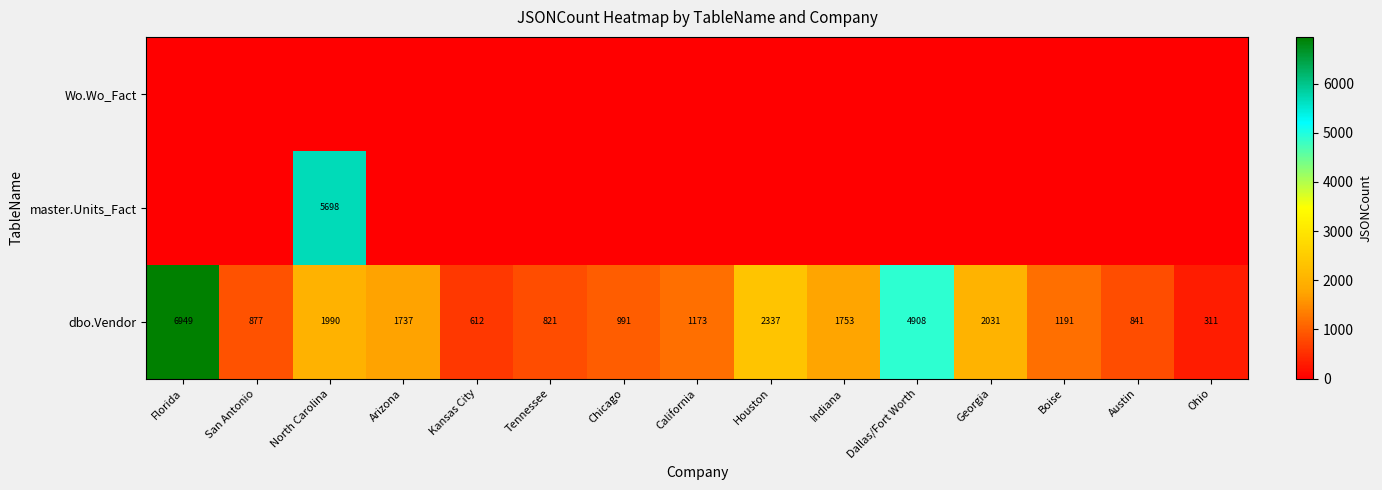

Count the number of data series in this chart.

3